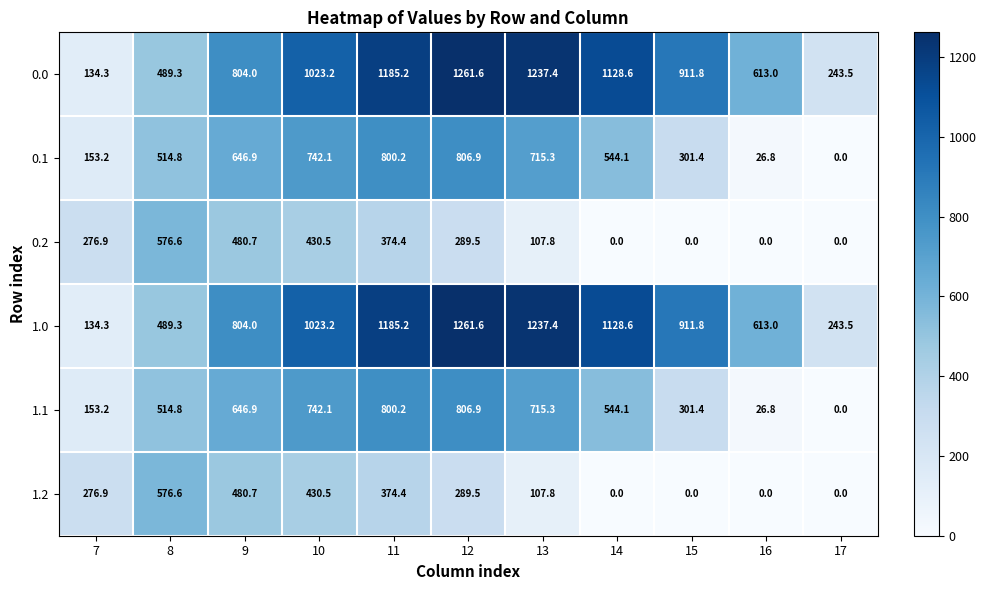

What is the spread (max minus min) of values at 16?

613.0